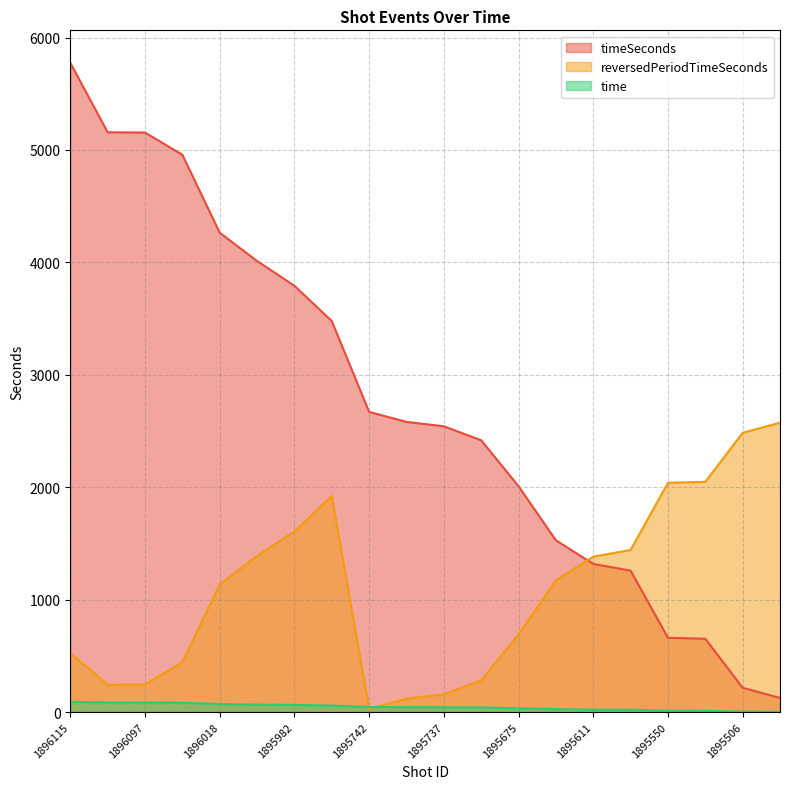

What is the sum of all time values?

912